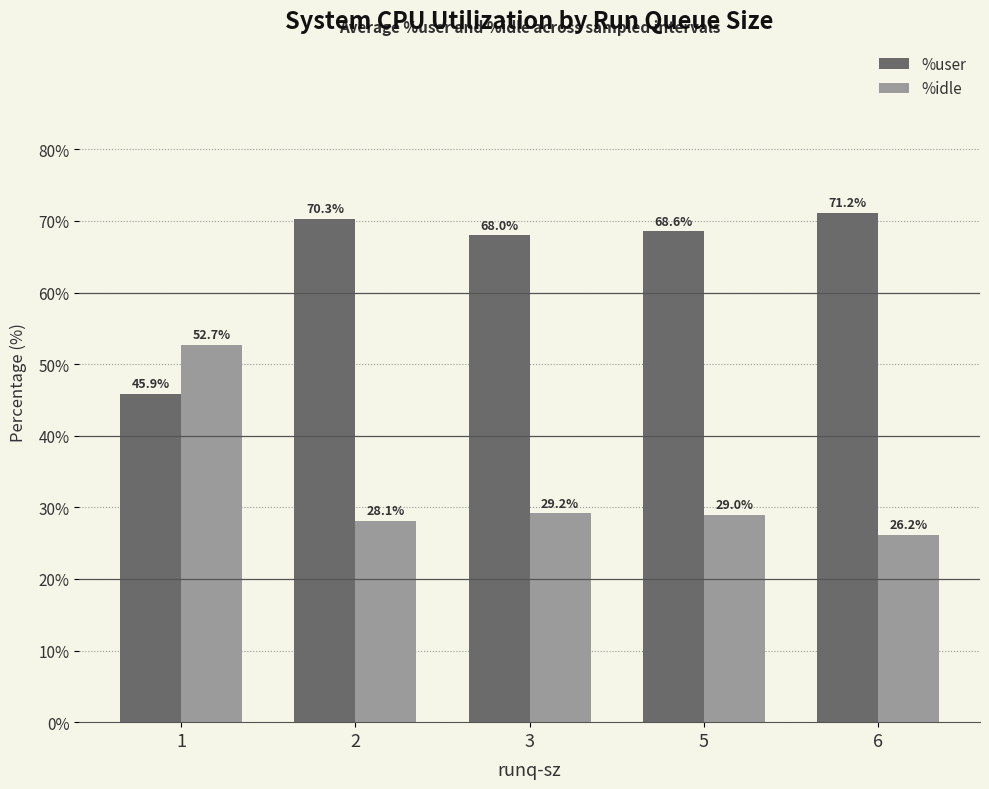

Which series has the largest total across all categories?

%user